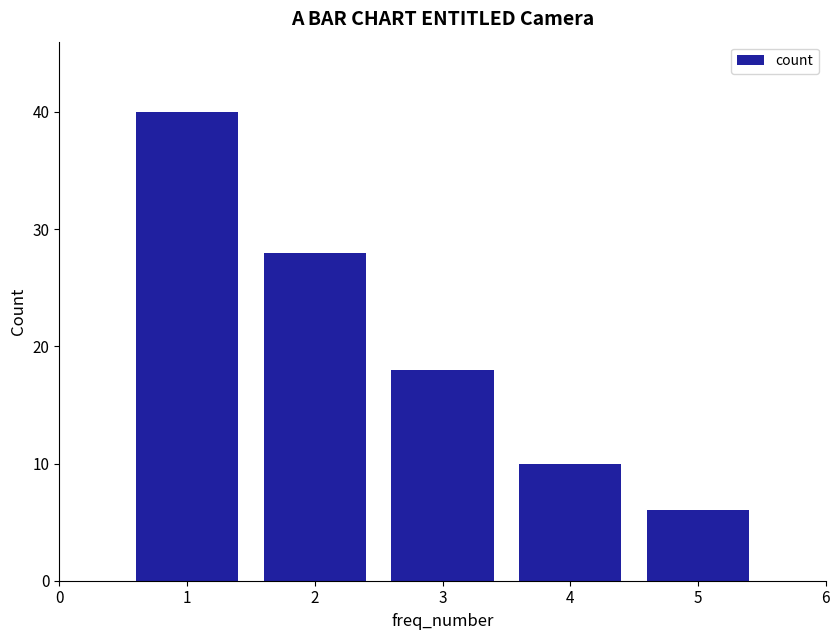

Reading left to right, what are all the values shown in this chart?

1=40	2=28	3=18	4=10	5=6